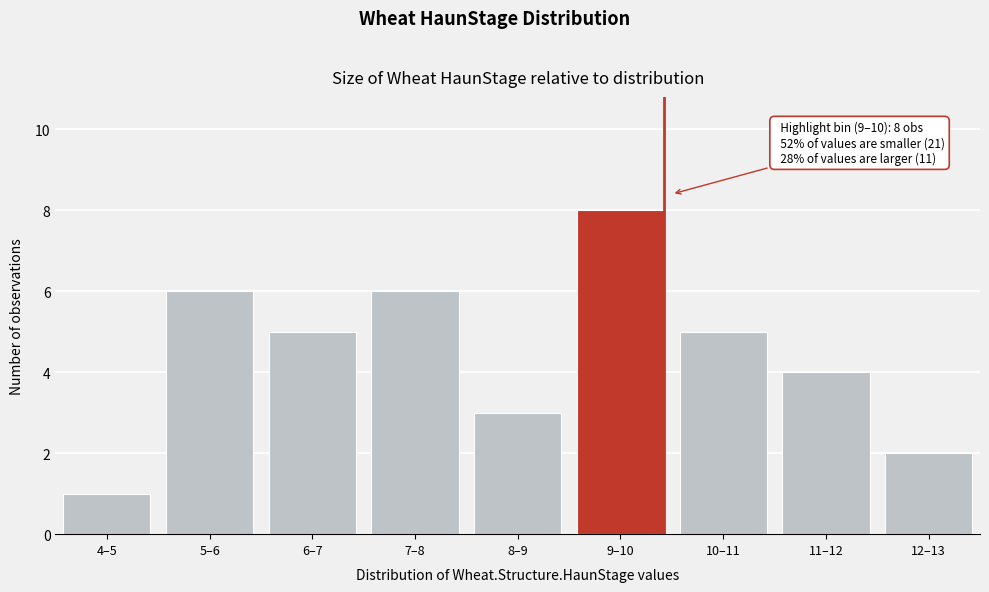

Reading right to left, what are all the values shown in this chart?

12–13=2	11–12=4	10–11=5	9–10=8	8–9=3	7–8=6	6–7=5	5–6=6	4–5=1